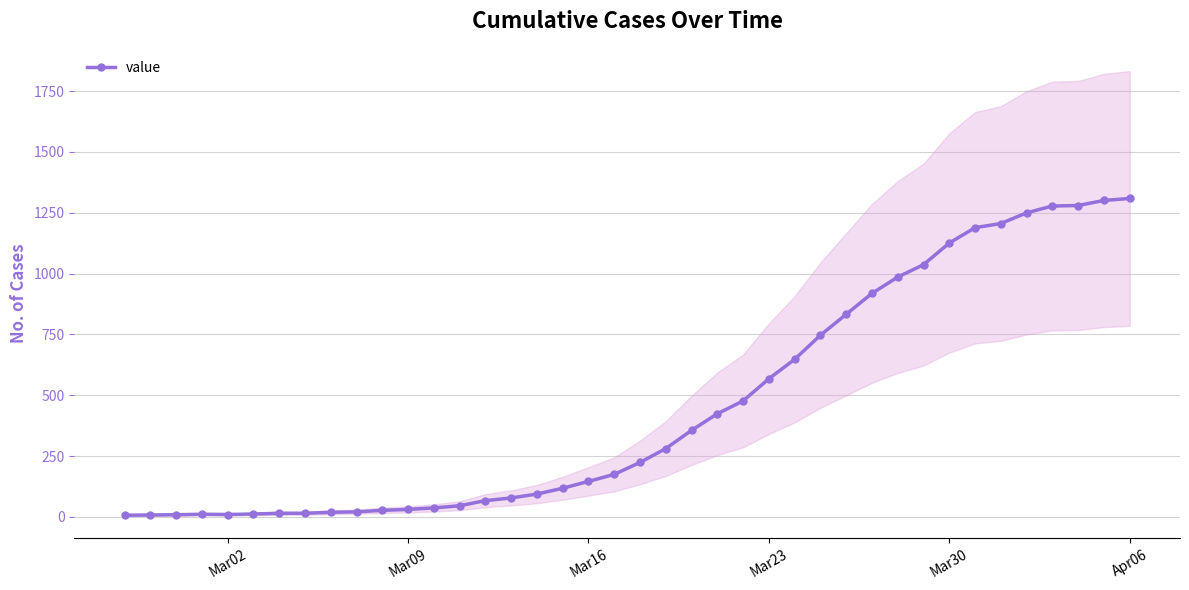

What is the maximum value for value?

1309